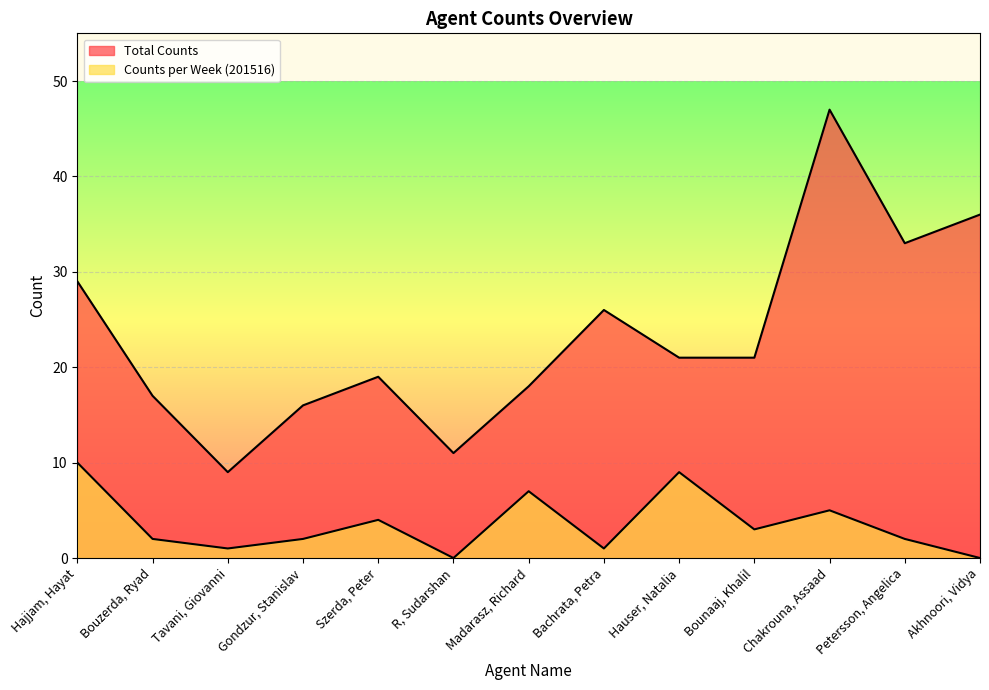

What is the spread (max minus min) of values at Bounaaj, Khalil?

18